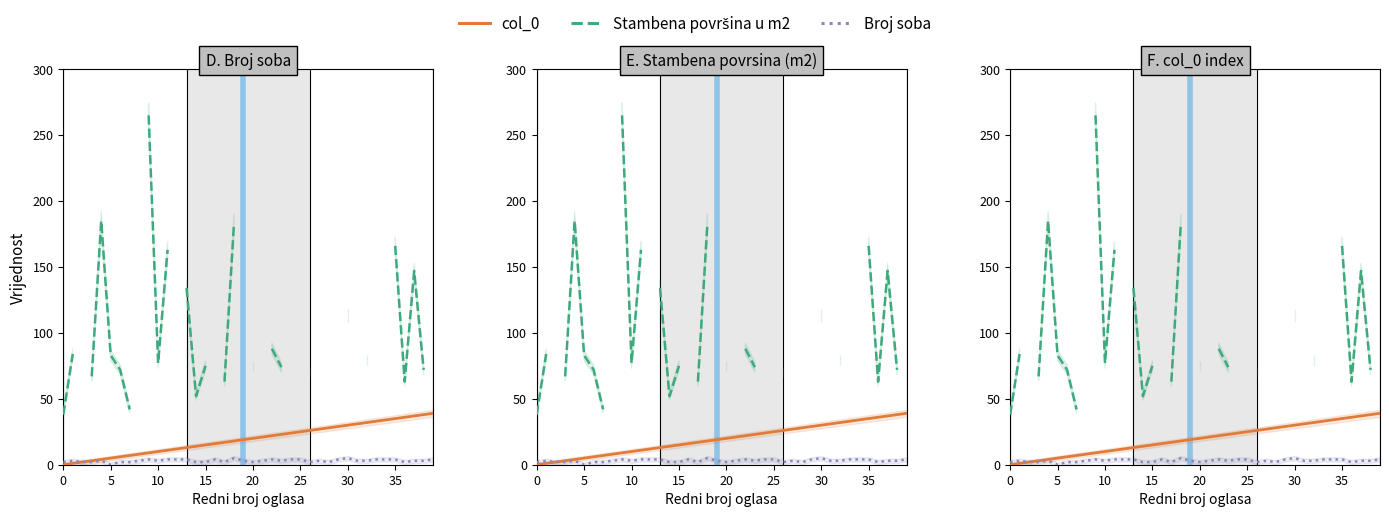

Where is the first local maximum for Broj soba?

5